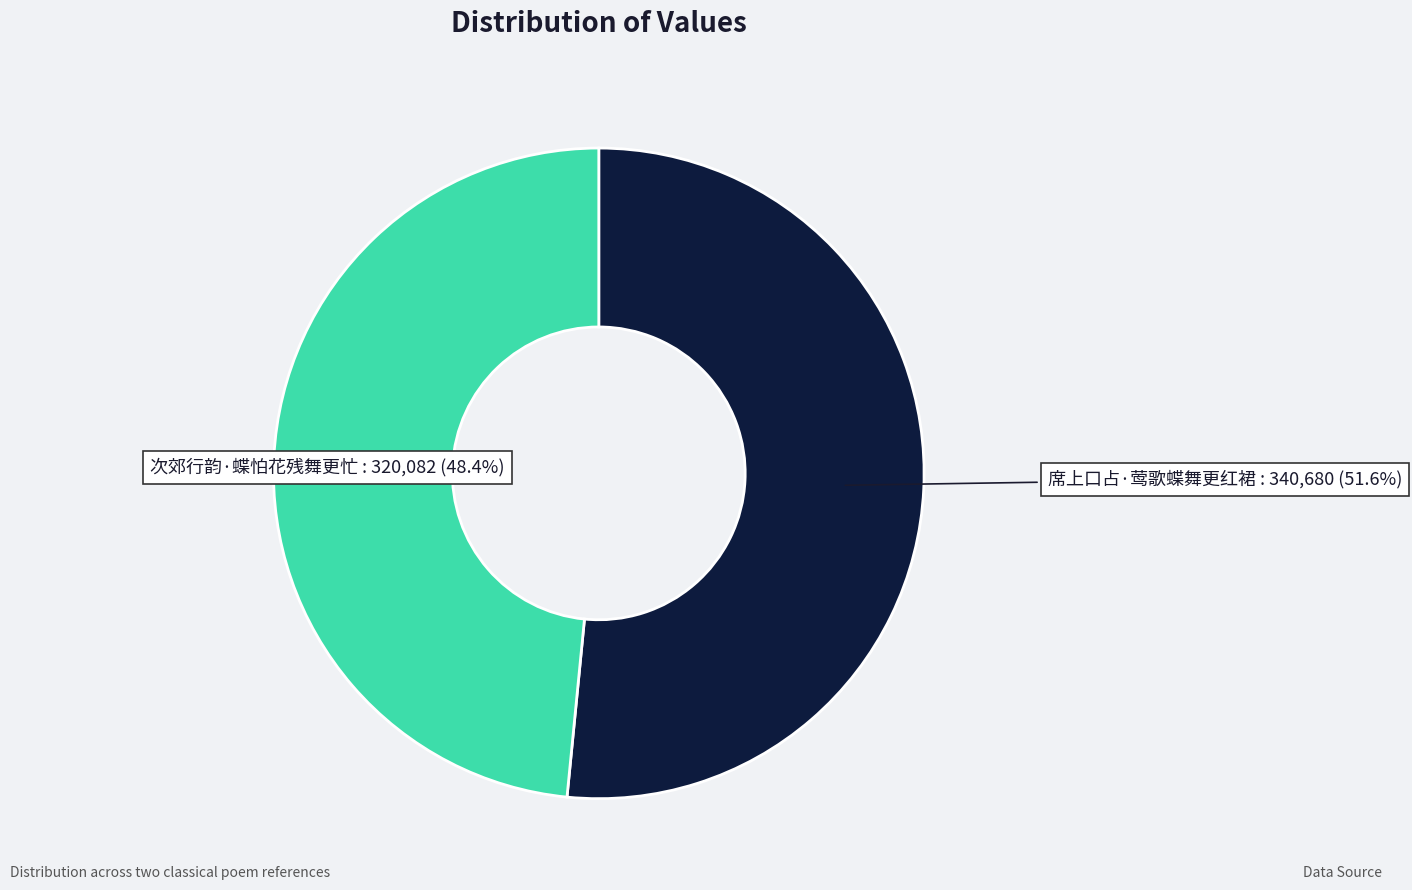

Does any single category account for the majority?

Yes